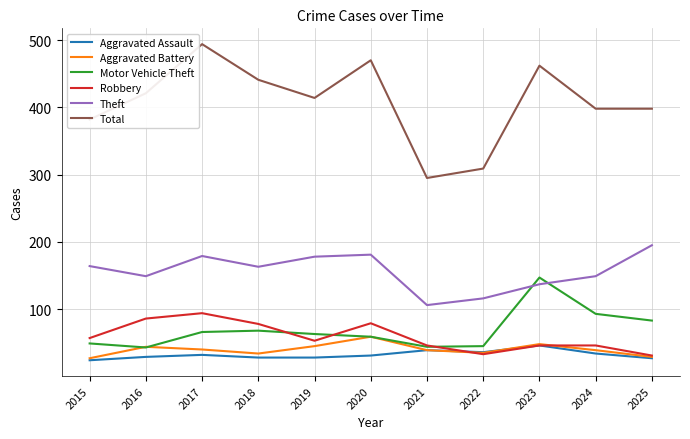

Between 2020 and 2022, which series saw the biggest shift?

Total